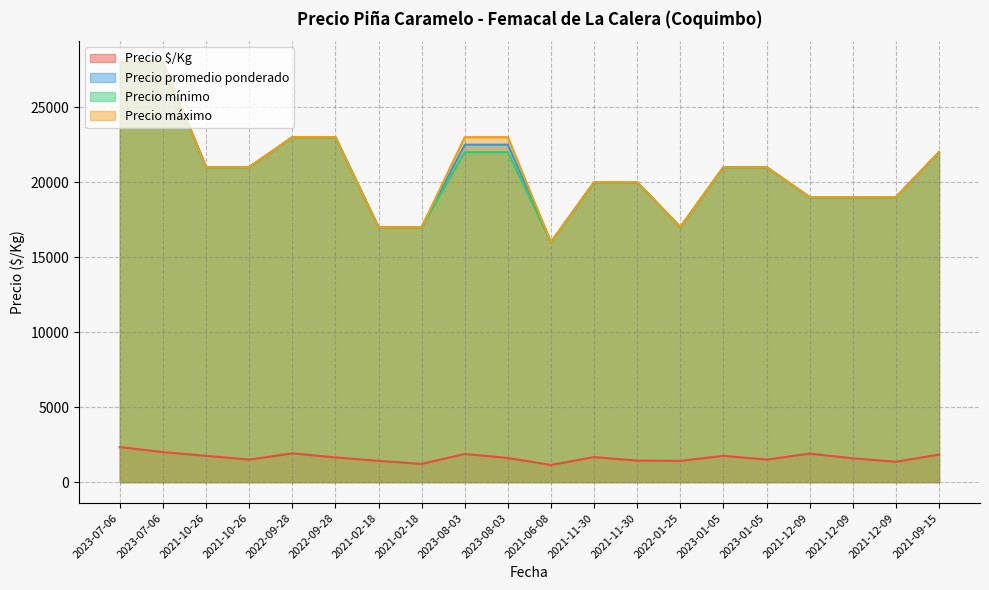

At how many categories does at least one series exceed 24648?

2